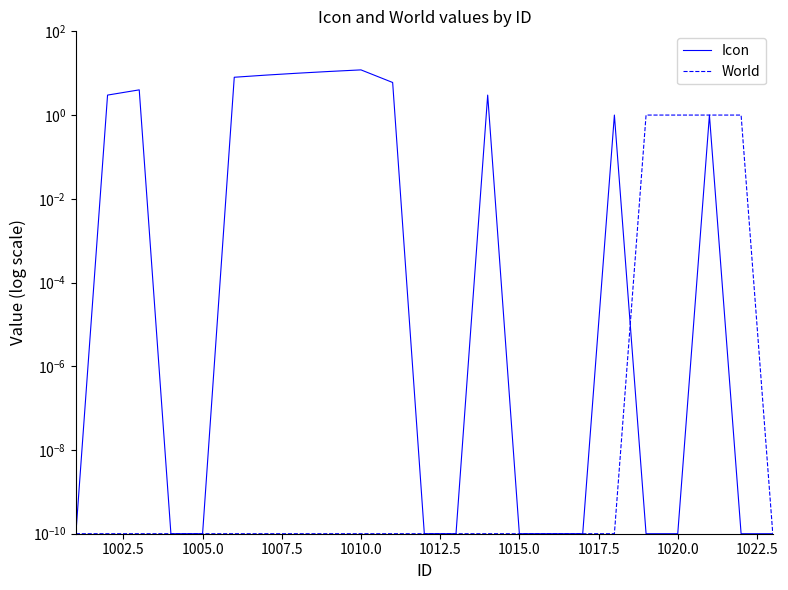

True or false: World has a value of 0.0 at 1015.0.

False